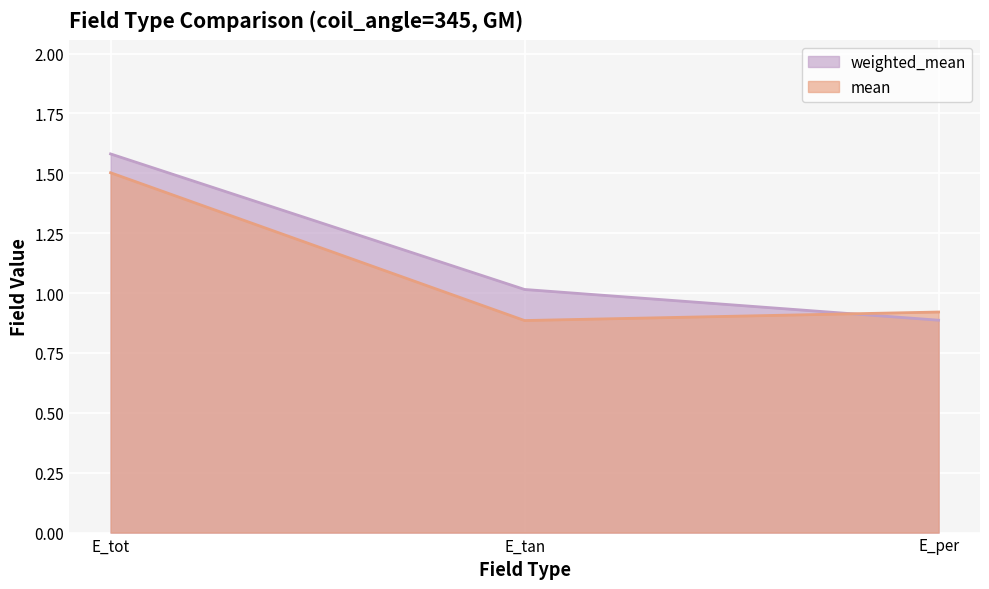

What is the total value across all series at E_tan?

1.9